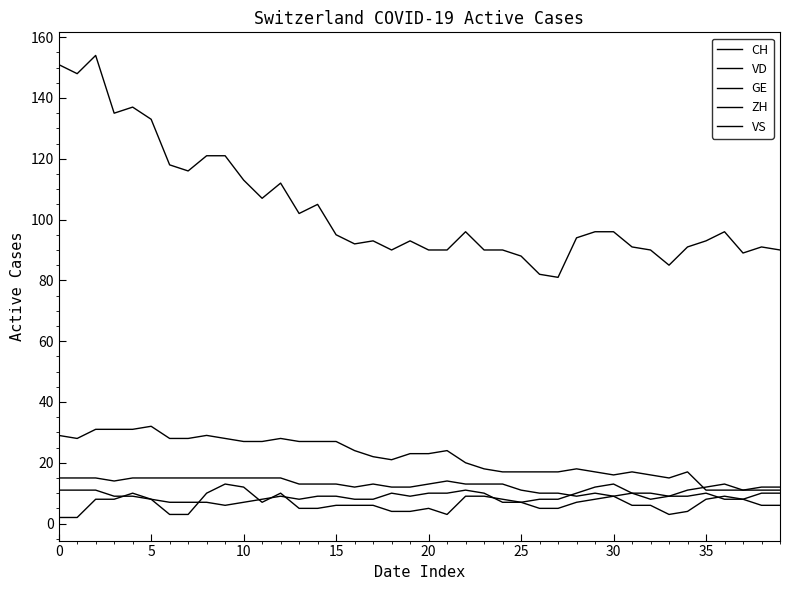

How many lines are shown in the chart?

5